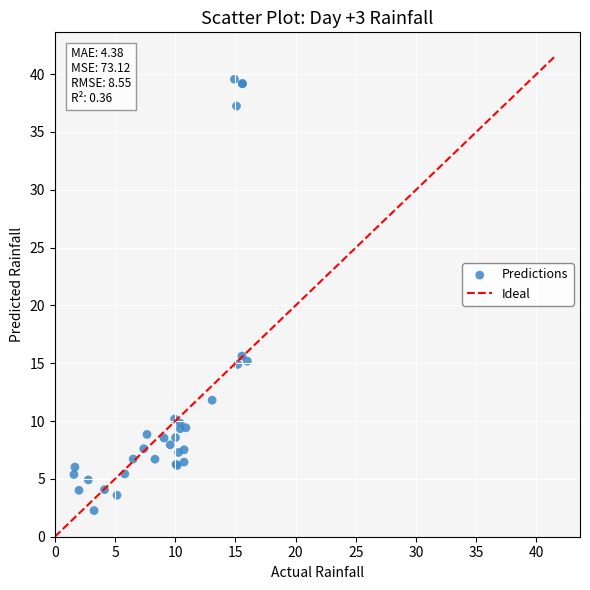

What Y value in the scatter plot is closest to 20?

15.6